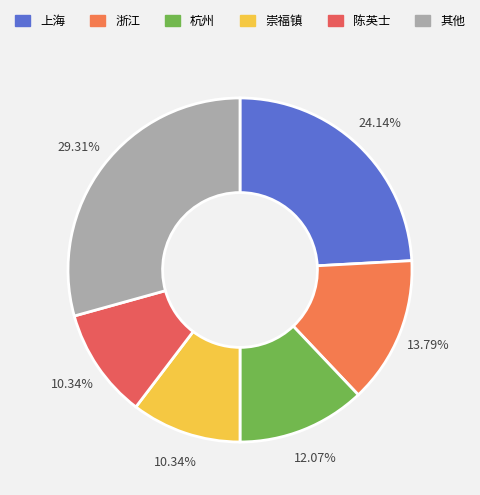

To the nearest percent, what is the difference between the largest and smallest slice percentages?

19%